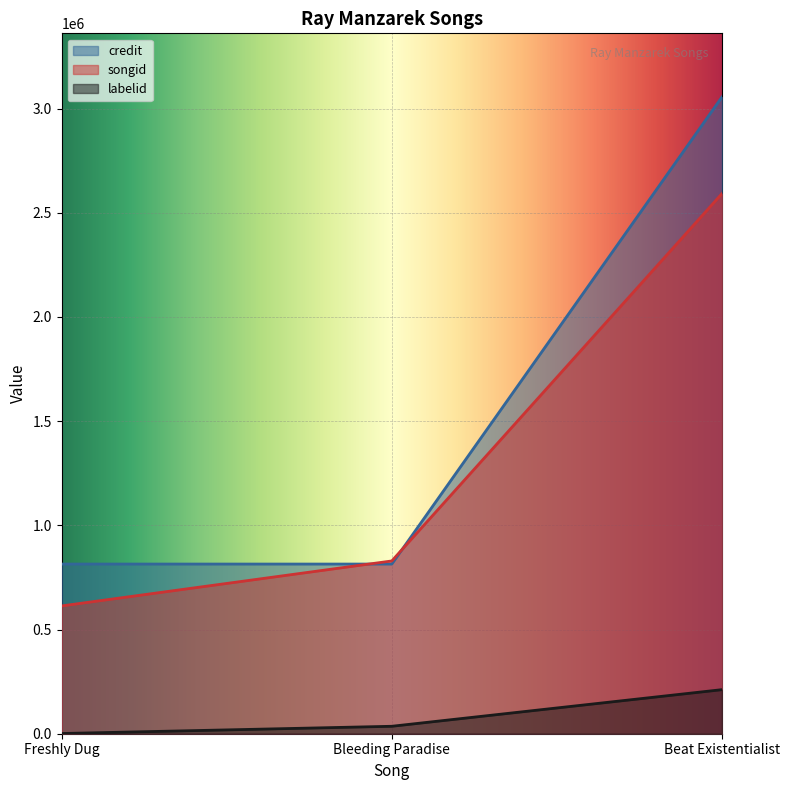

What is the highest value of the songid series?

2592005